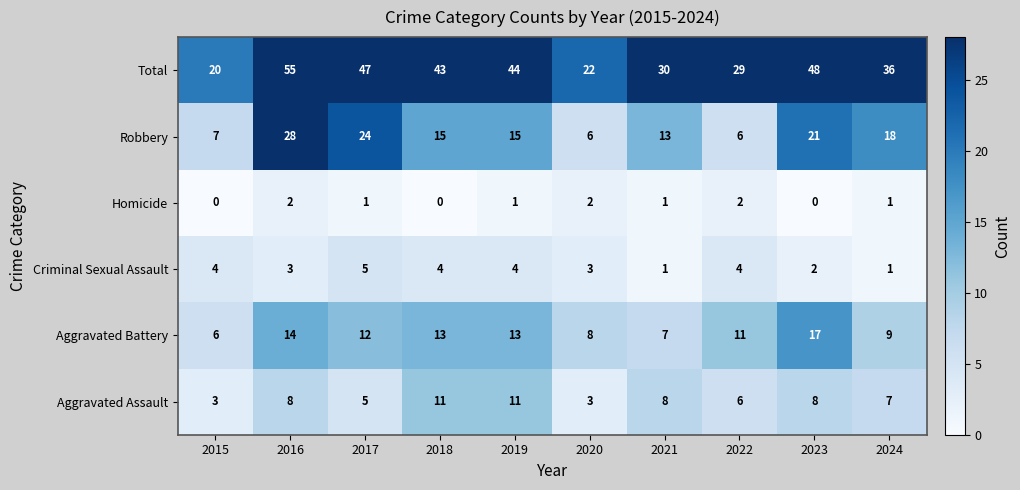

What is the spread (max minus min) of values at 2018?

43